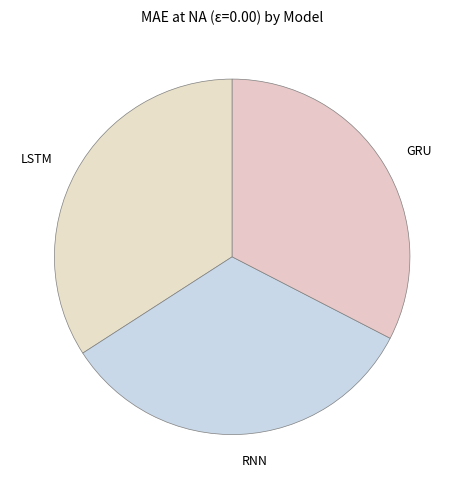

The LSTM slice represents 46% of the pie. True or false?

False